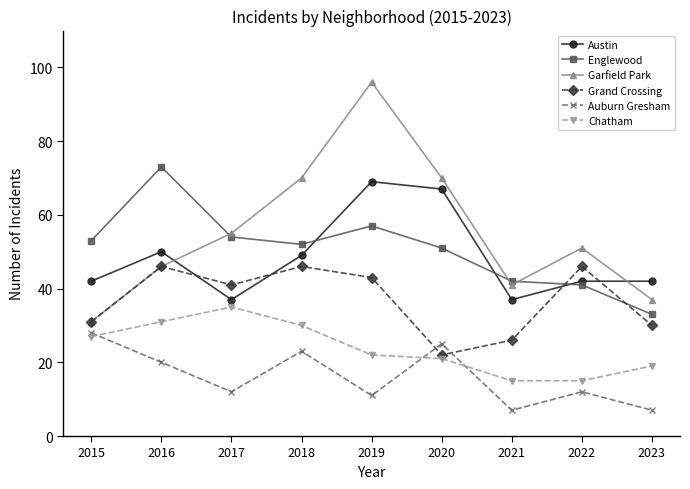

What are all the series names shown in the legend?

Austin, Englewood, Garfield Park, Grand Crossing, Auburn Gresham, Chatham